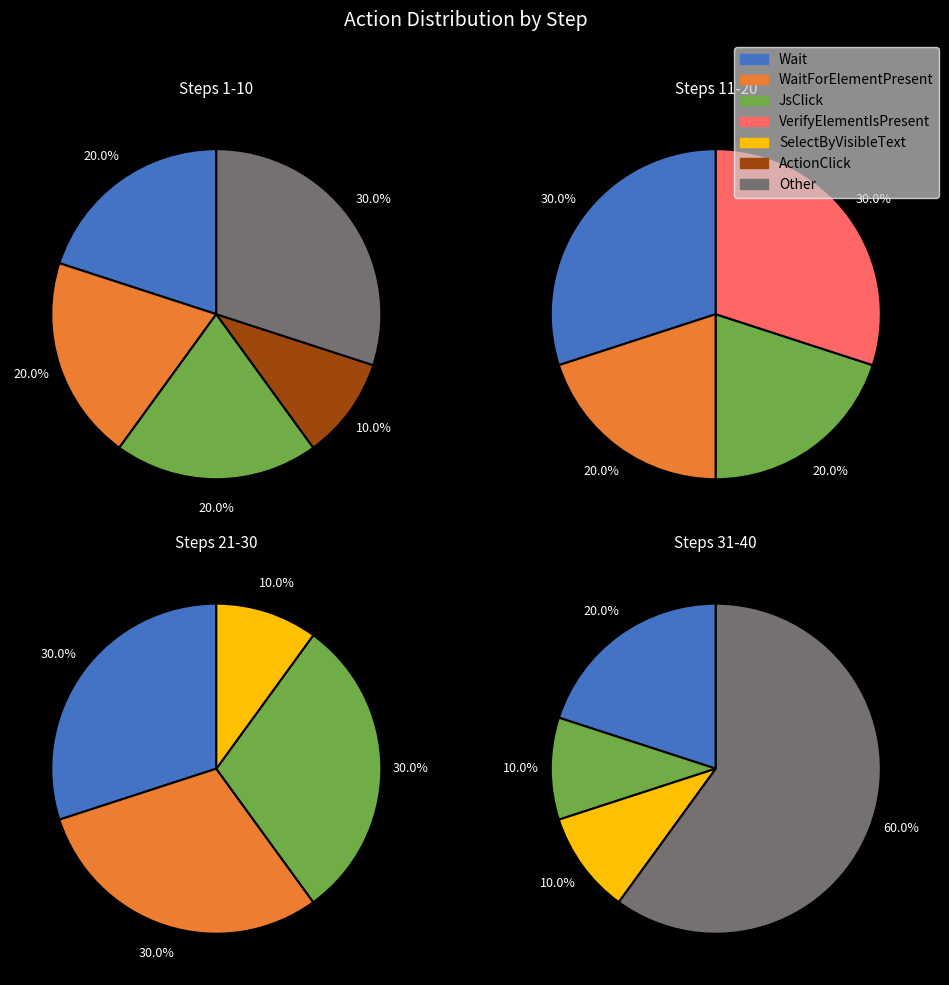

Which category has the biggest portion of the pie?

Wait